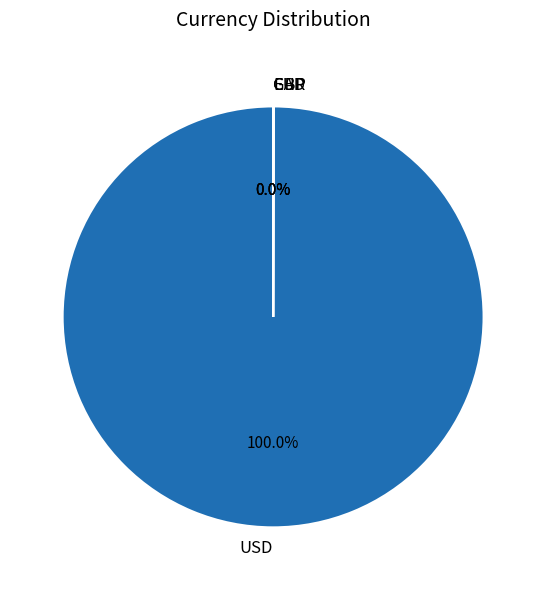

What is the largest slice in the pie chart?

USD